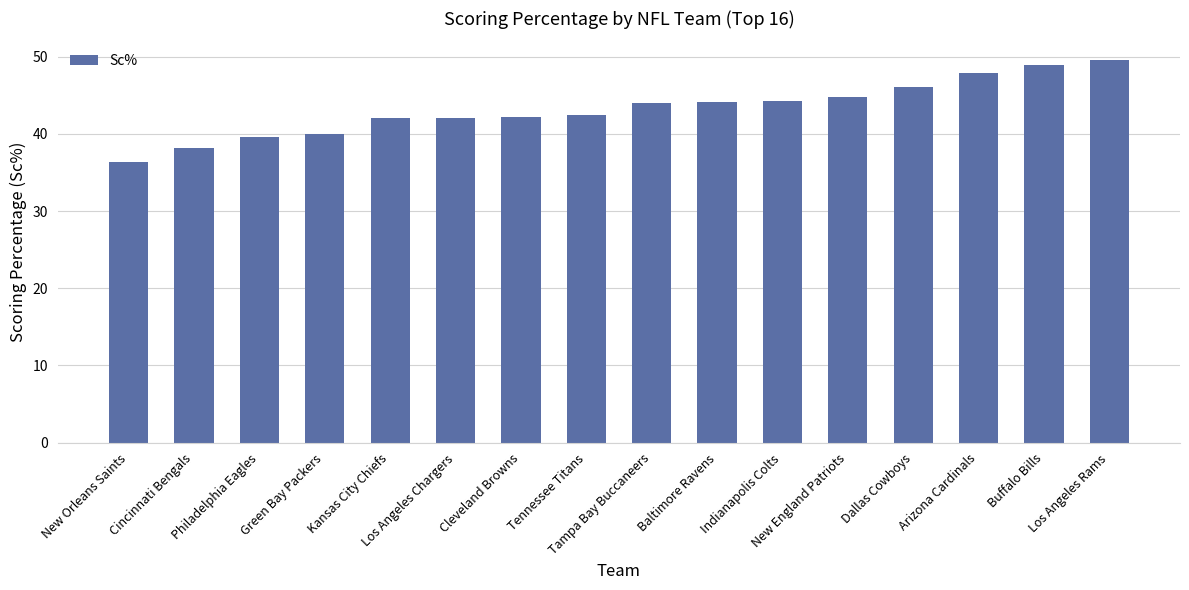

What is the sum of the values at Green Bay Packers and Arizona Cardinals?

87.9